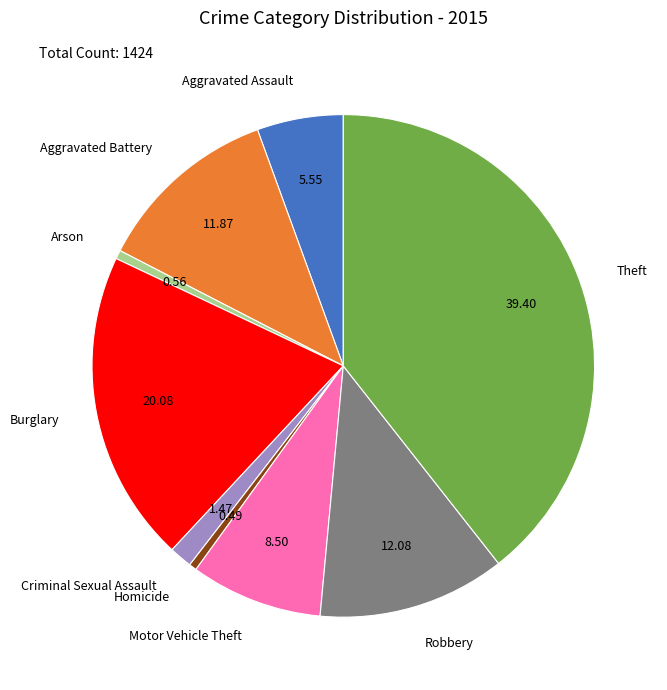

Is there a majority slice in this chart?

No